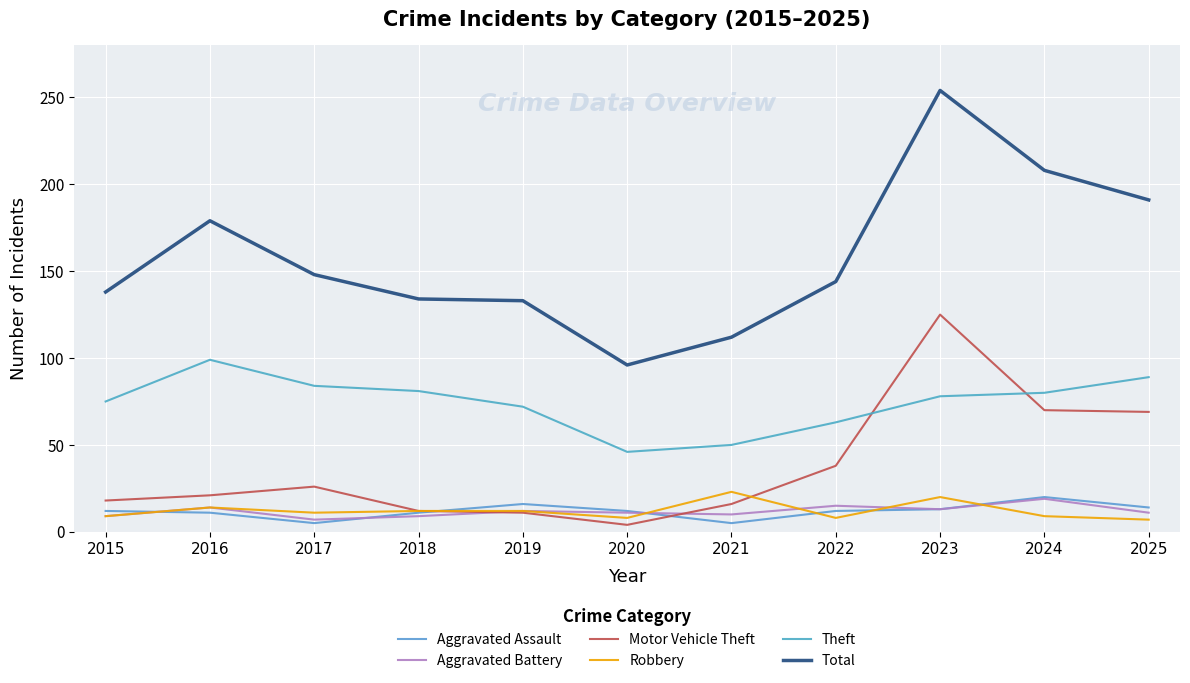

Is the value of Total at 2018 greater than the value of Robbery at 2022?

Yes